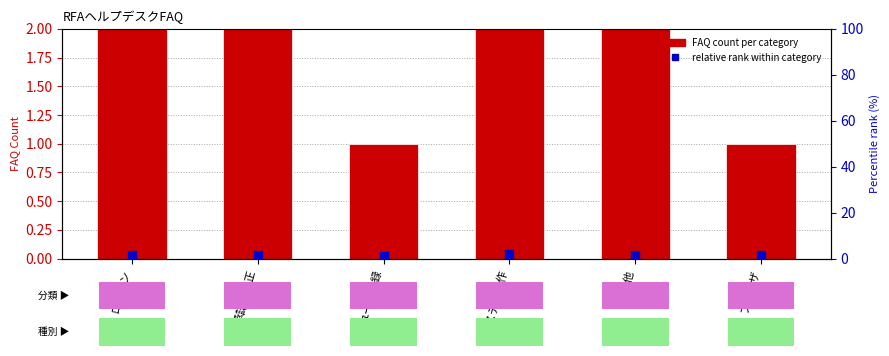

Which series contains the highest Y value?

FAQ count per category